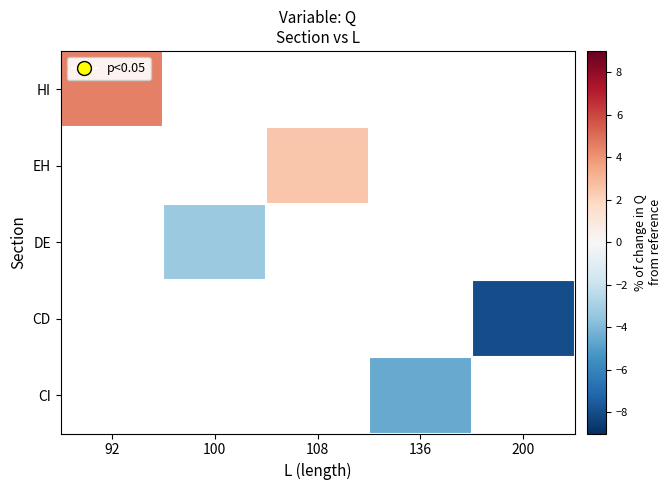

How many data points does each series have?

5